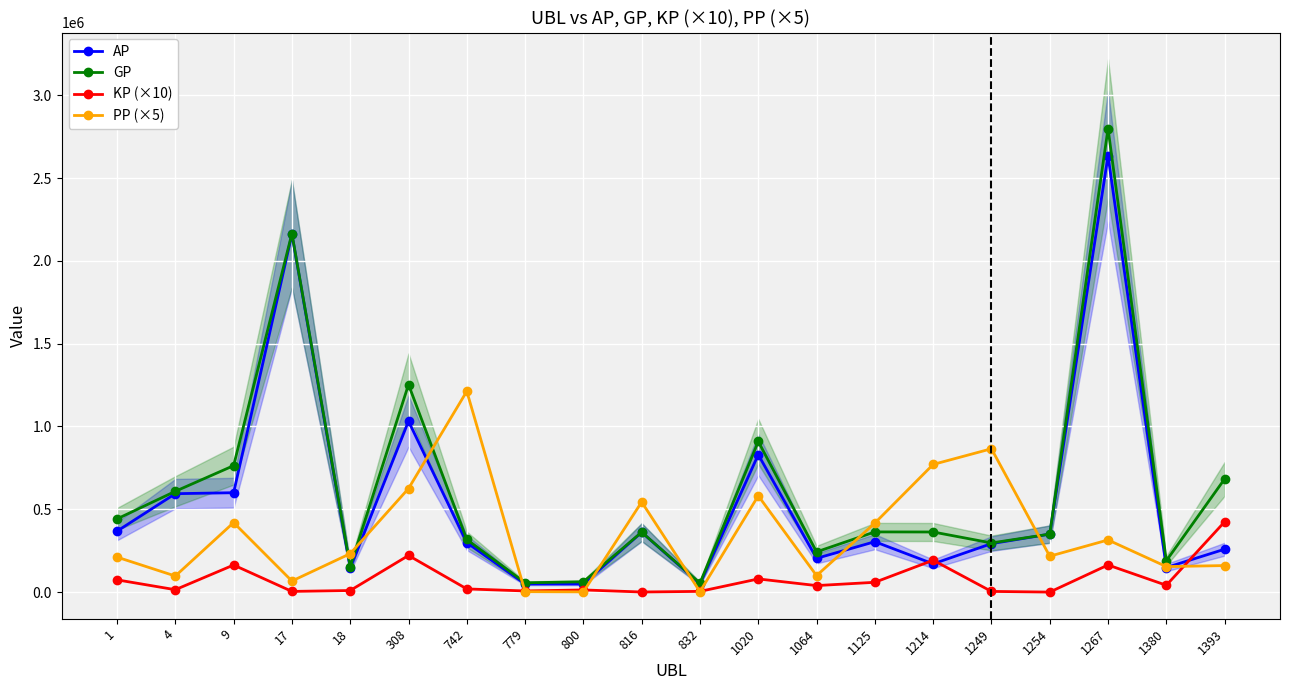

Does the chart display data point markers on the line(s)?

Yes